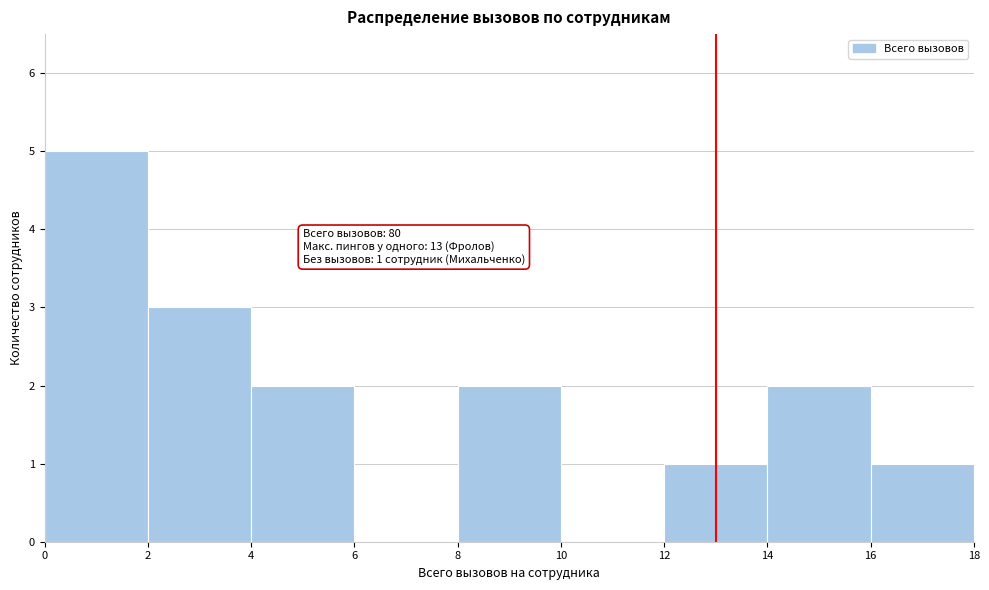

Over which range of the x-axis is the bar tallest?

0 to 2